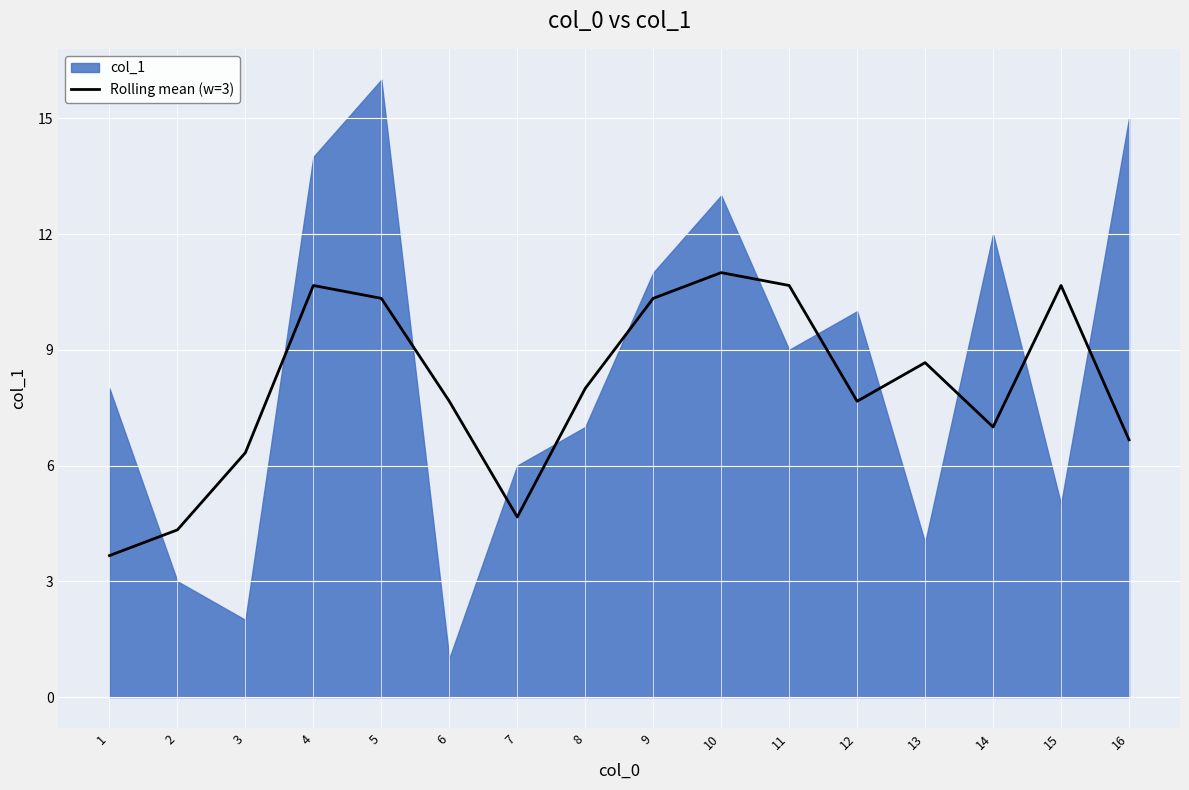

At which label does the data first exceed 8?

4